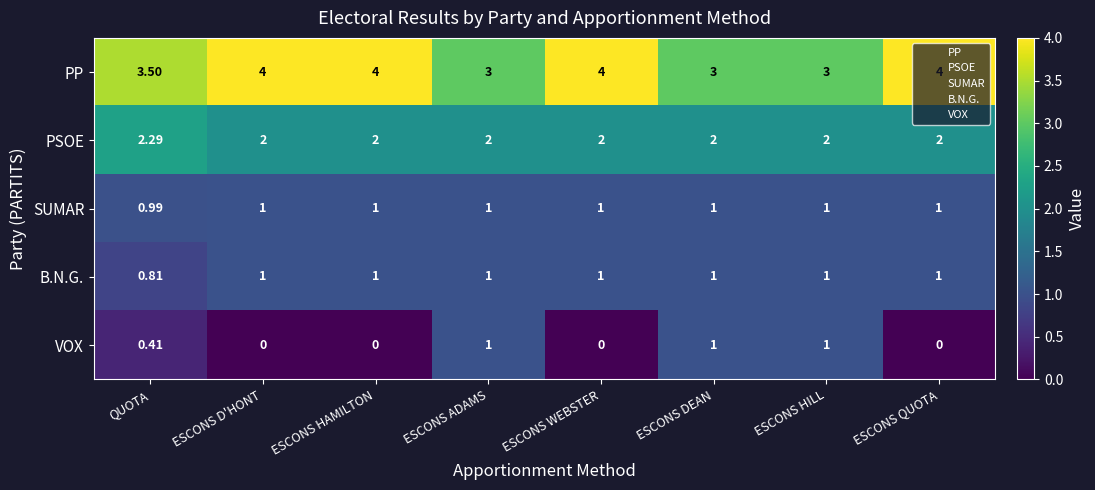

Which series has the largest total across all categories?

PP